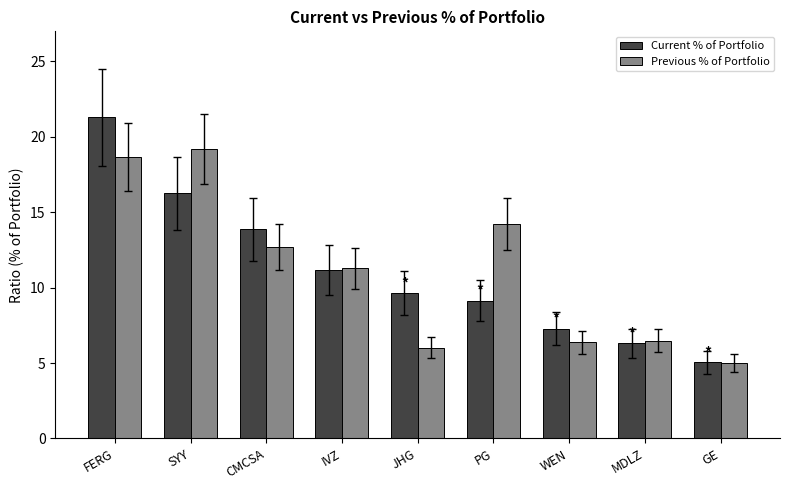

At which label is Current % of Portfolio closest to 13?

CMCSA